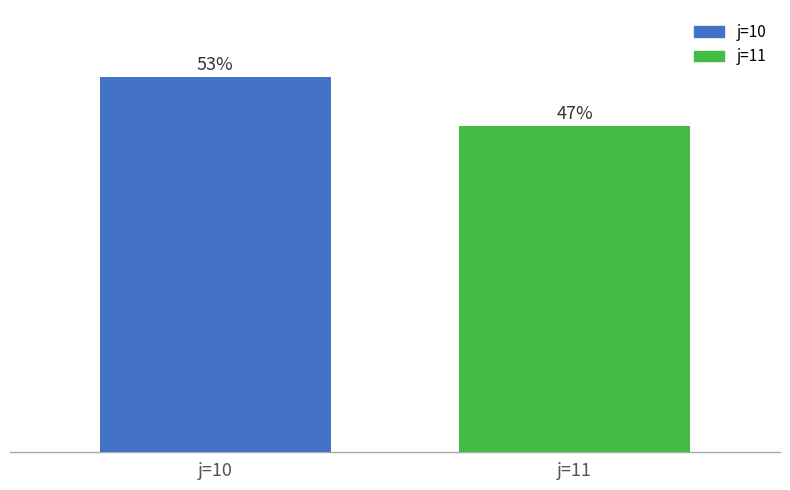

Are the bars grouped side by side (vs. stacked)?

Yes